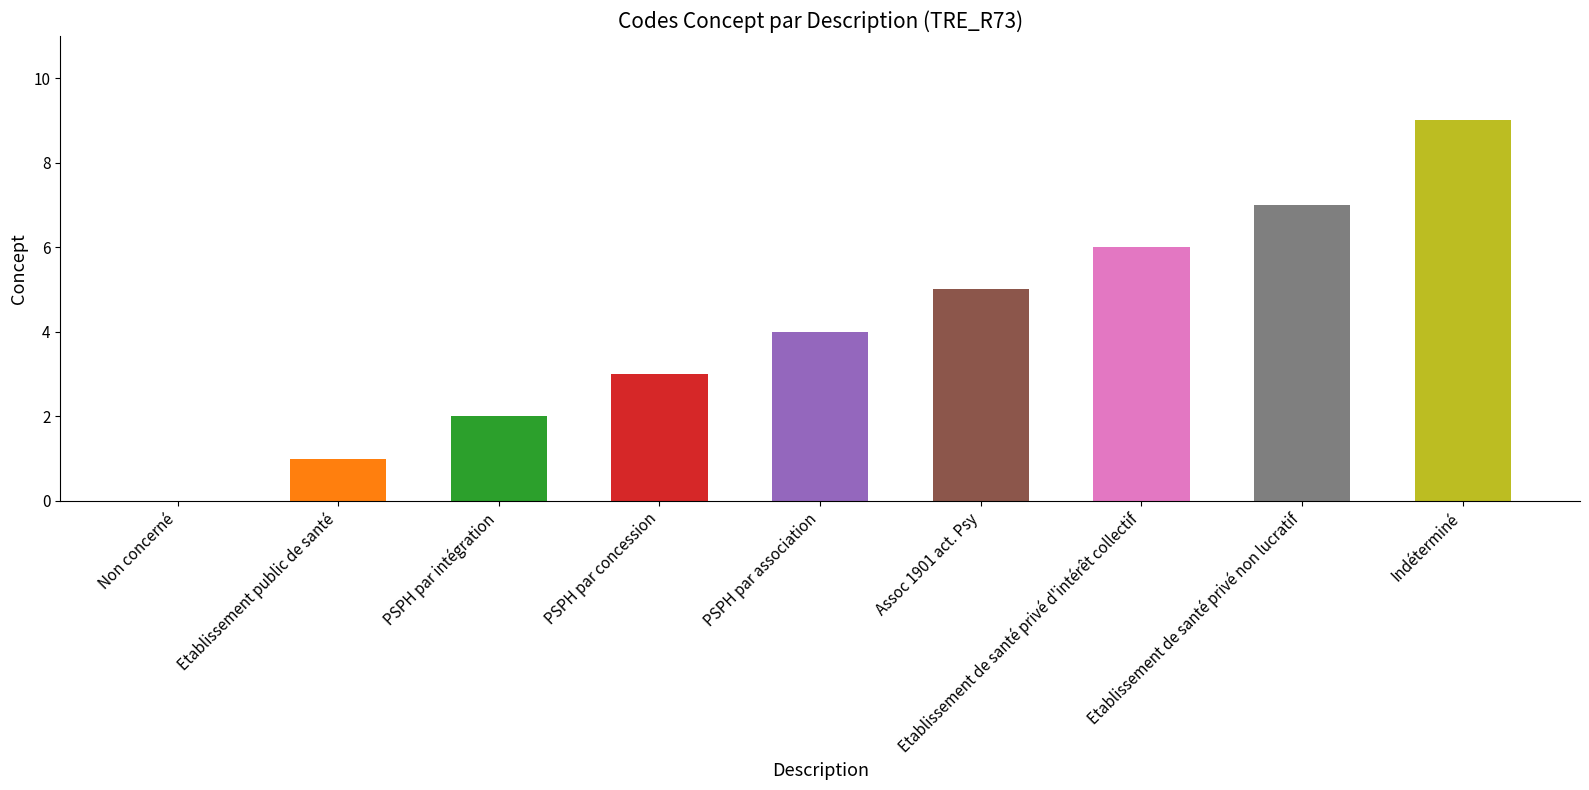

Reading left to right, transcribe all the data shown in this chart.

0	1	2	3	4	5	6	7	9